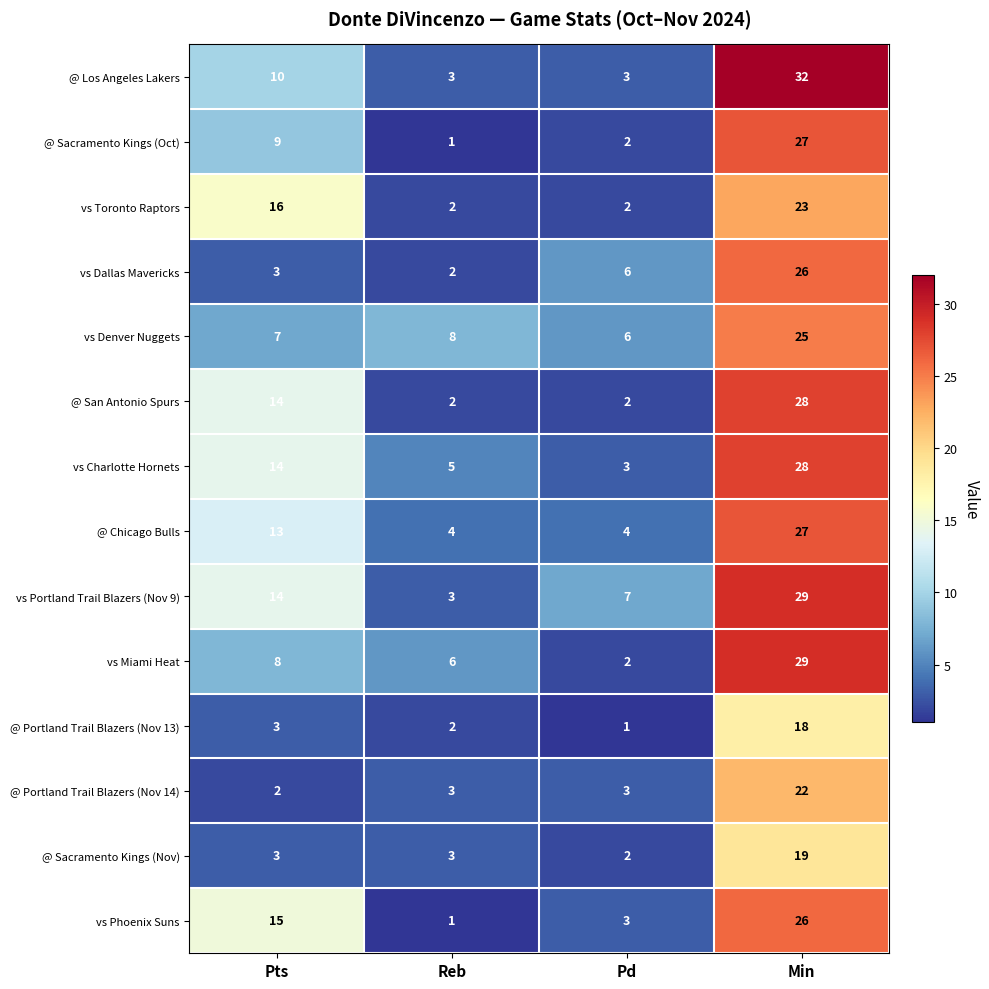

At which category does the chart reach its peak across all series?

Min